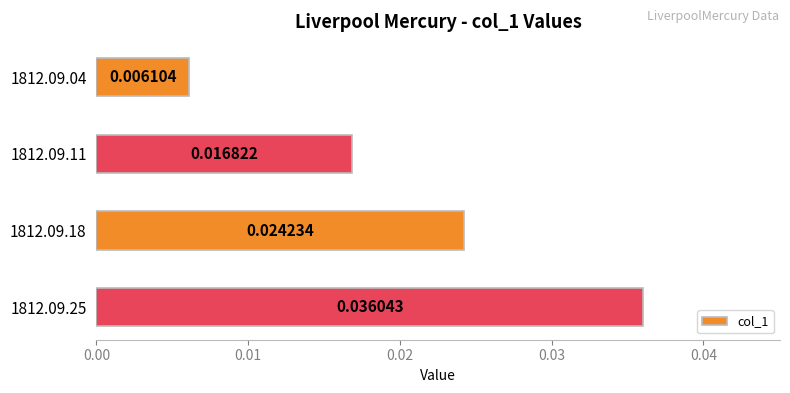

Which has a higher value, 1812.09.11 or 1812.09.04?

1812.09.11